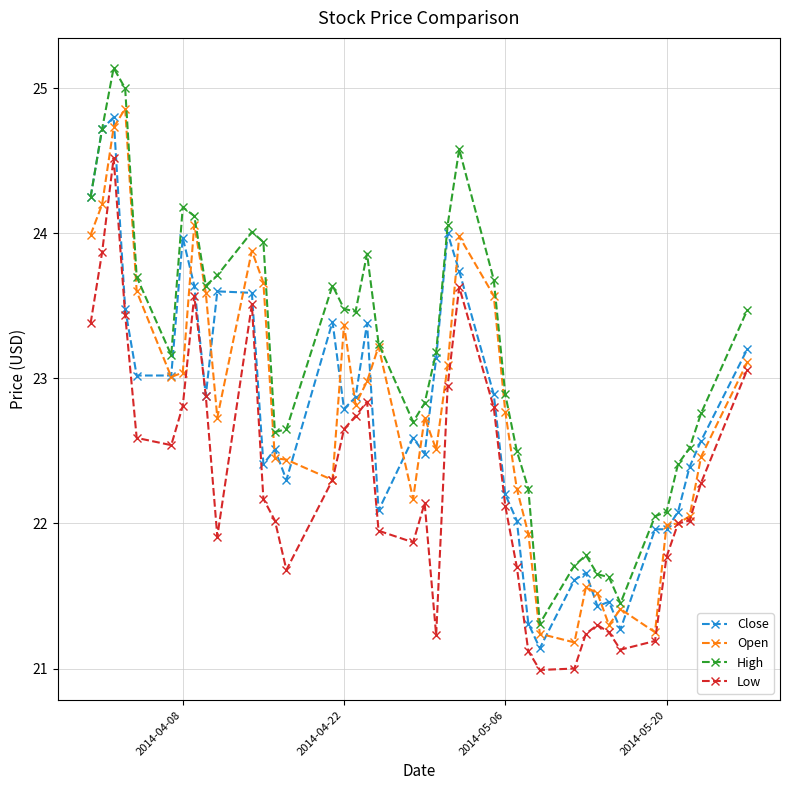

True or false: Open has more than 0 interior local peaks.

True